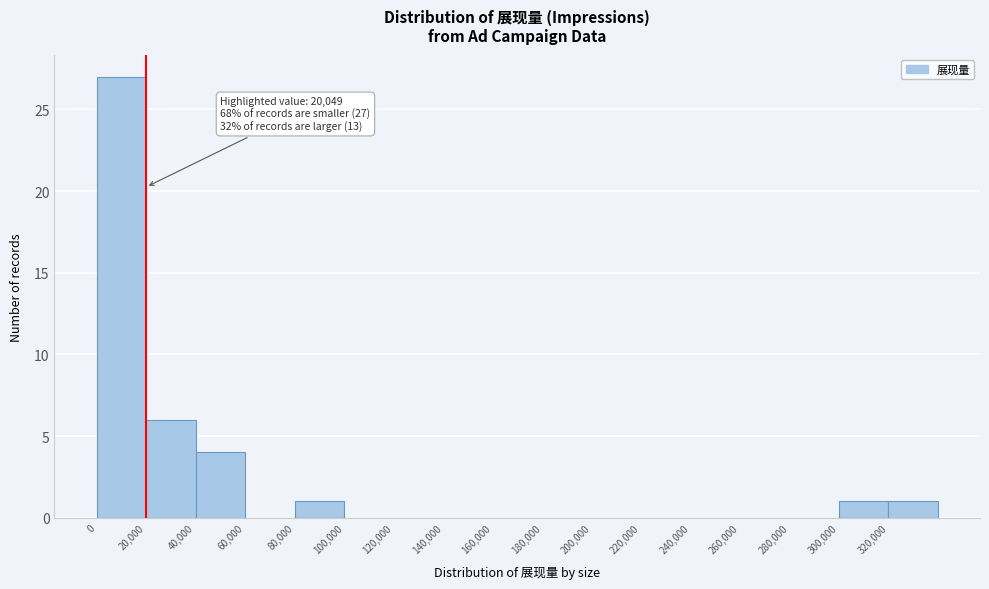

Over which range of the x-axis is the bar tallest?

0 to 20000